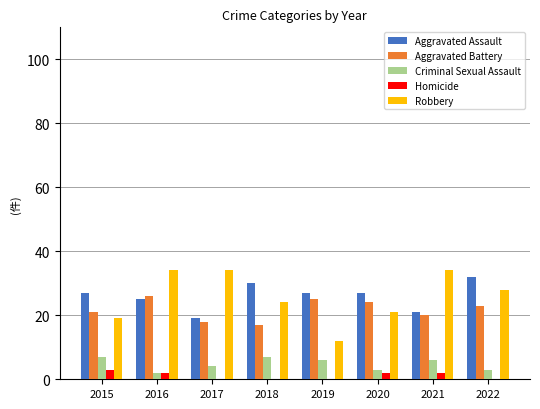

What is the total value across all series at 2022?

86